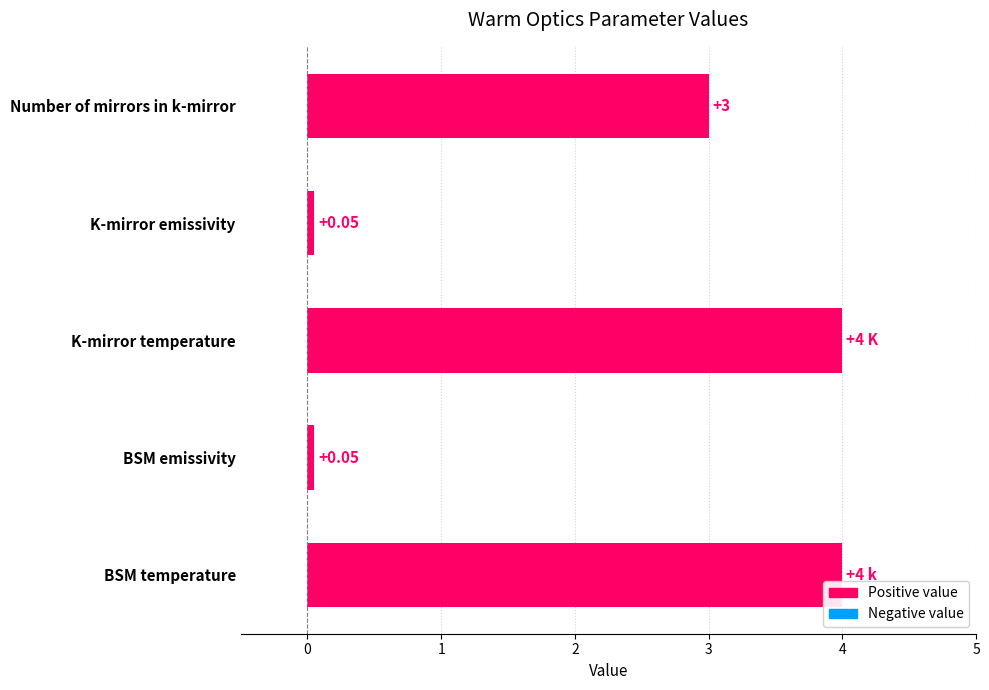

What is the sum of all values?

11.1